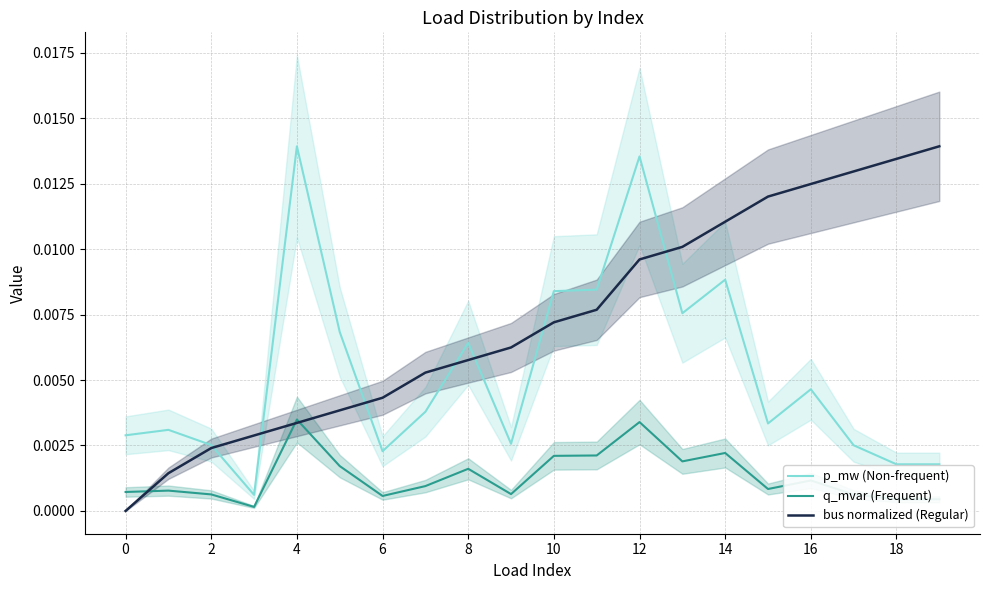

Which series has the largest range (max minus min)?

bus normalized (Regular)